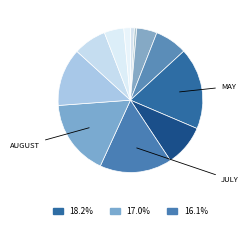

How many slices are in this pie chart?

12